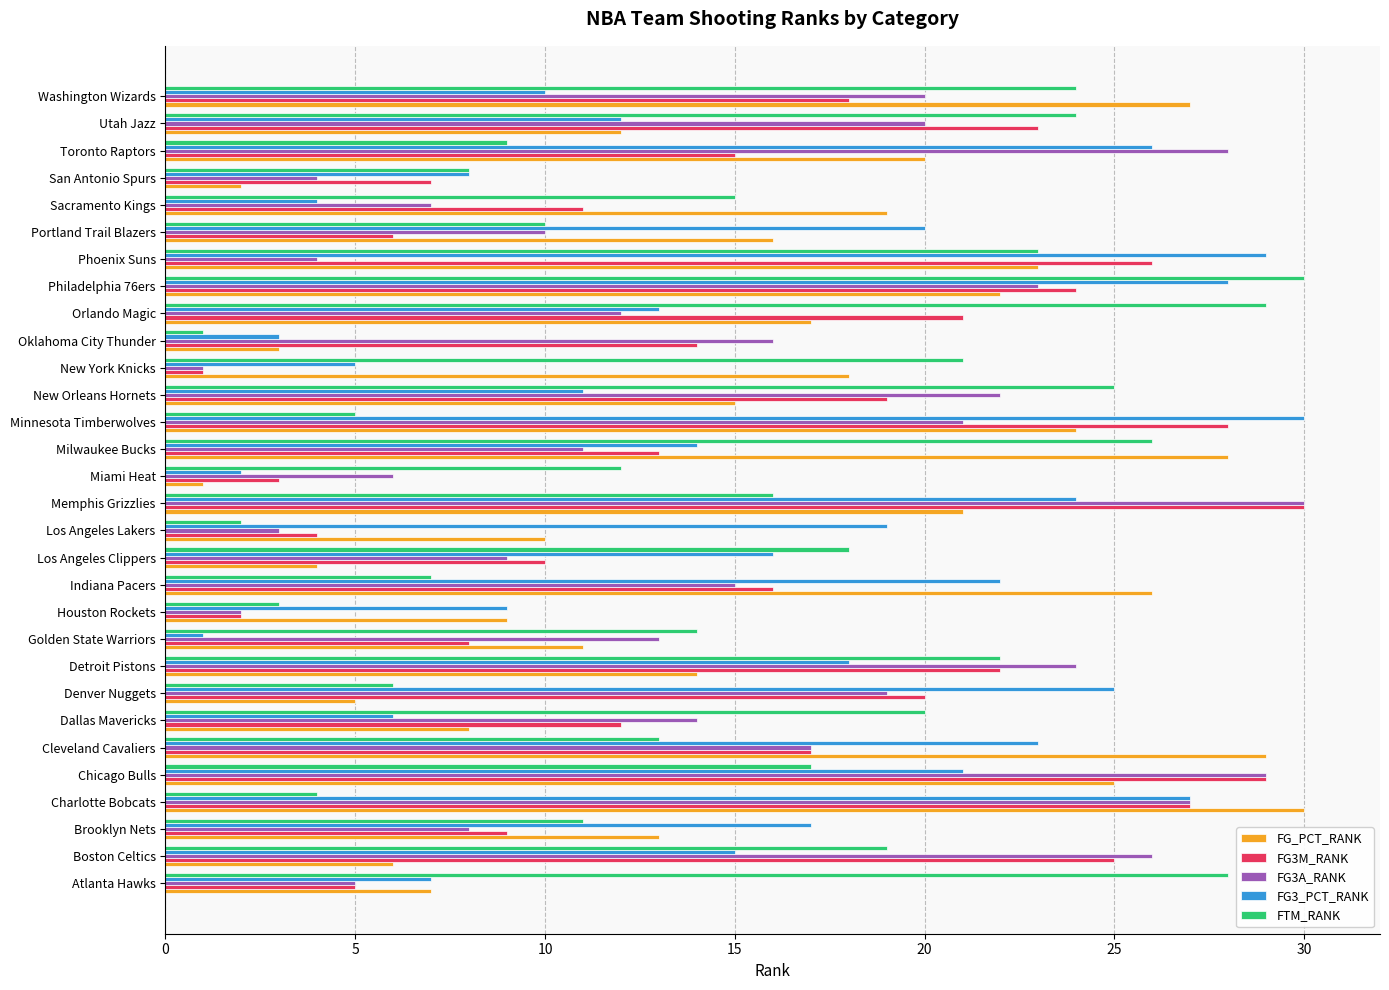

What is the spread (max minus min) of values at Washington Wizards?

17